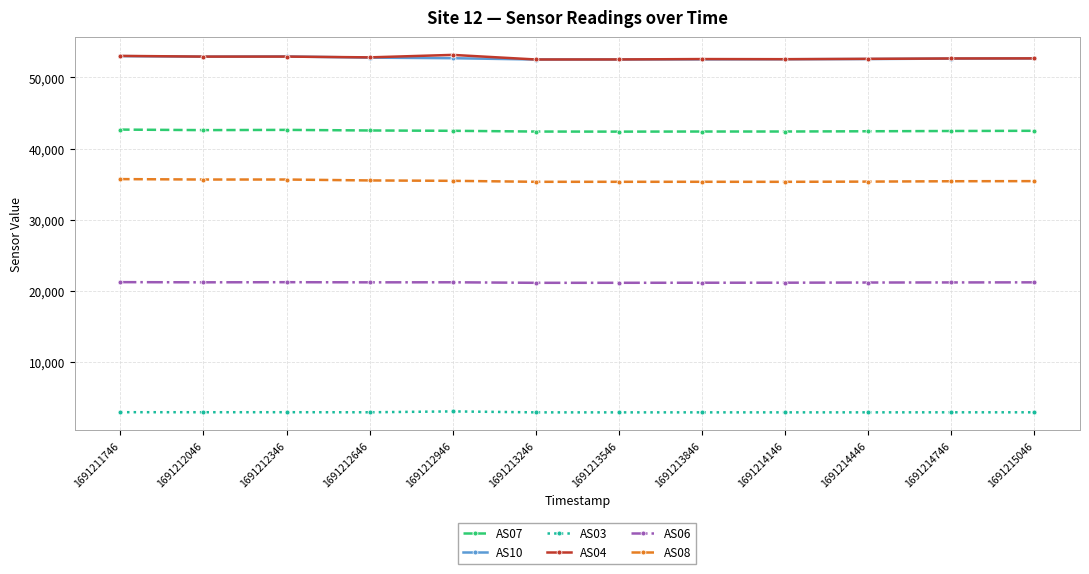

What is the lowest value of the AS07 series?

42378